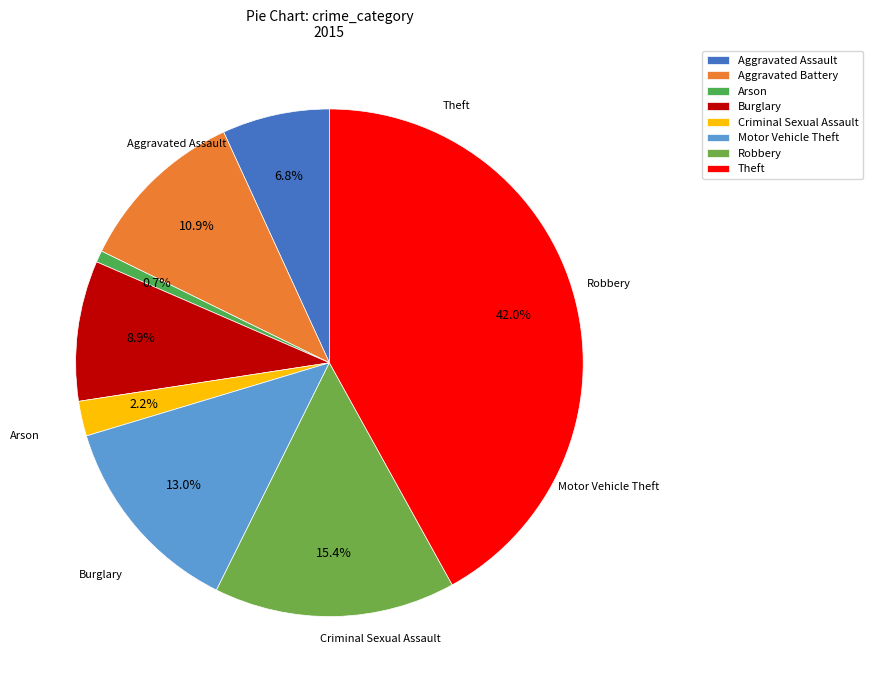

True or false: Robbery accounts for 9% of the total.

False